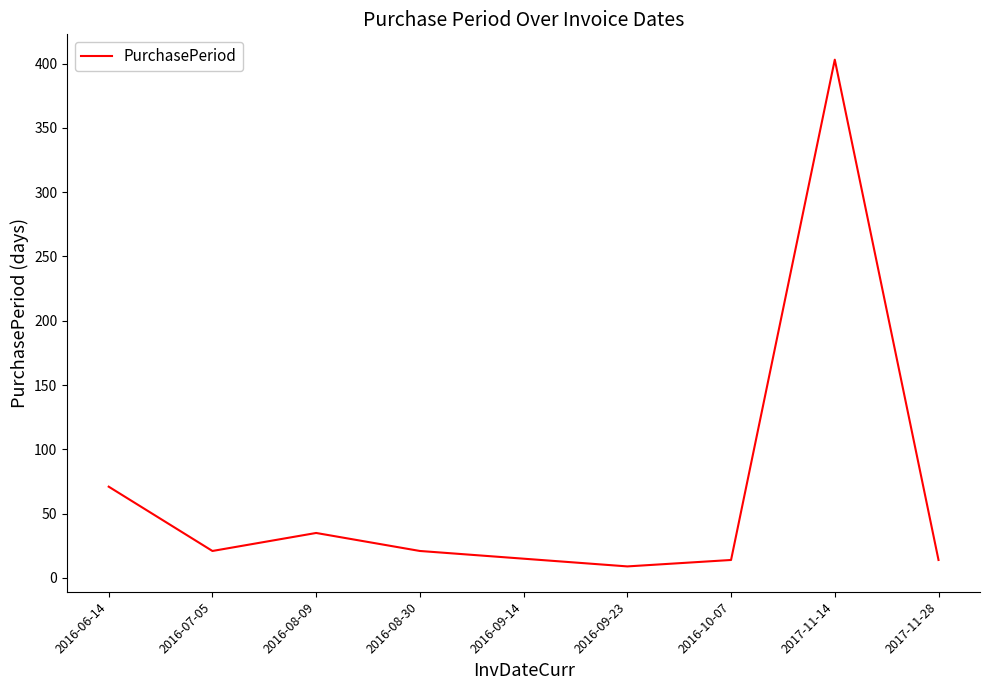

Where is the first local minimum?

2016-07-05